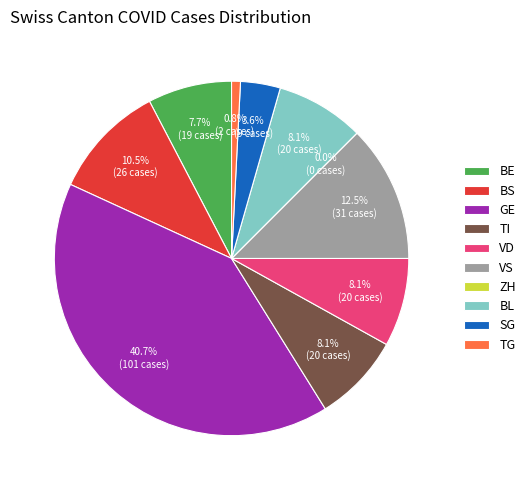

Rank the categories by value from highest to lowest.

GE, VS, BS, TI, VD, BL, BE, SG, TG, ZH